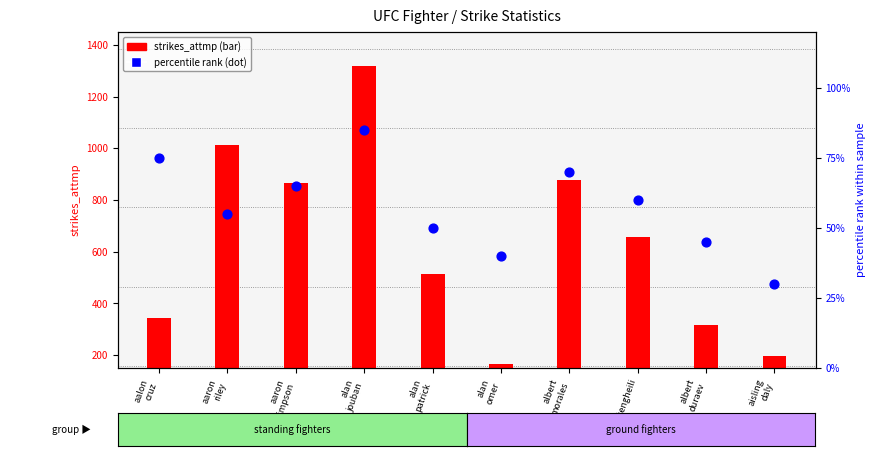

At which category is the sum across all series the highest?

alan
jouban